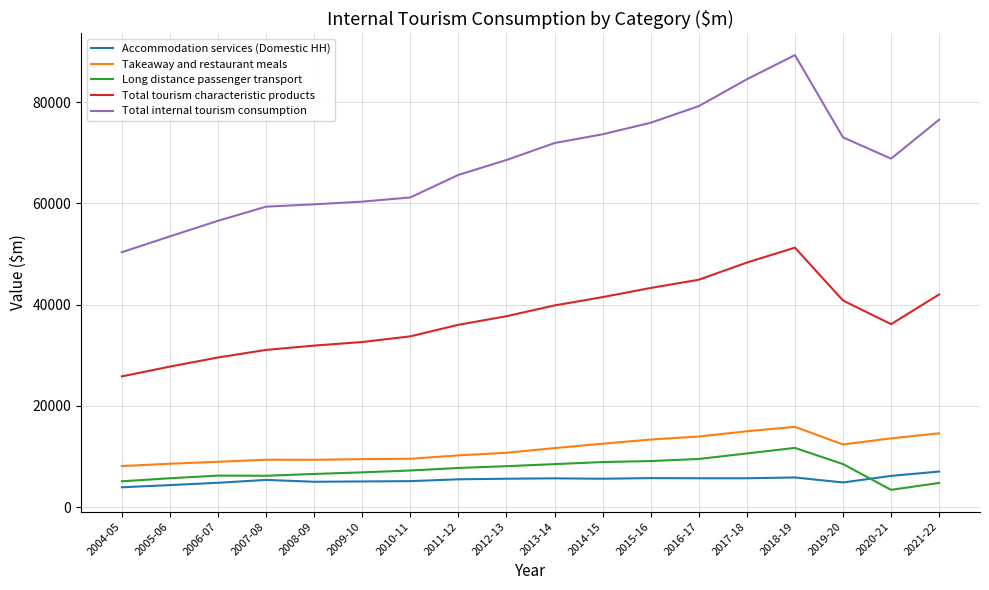

True or false: Takeaway and restaurant meals and Total internal tourism consumption intersect in this chart.

False